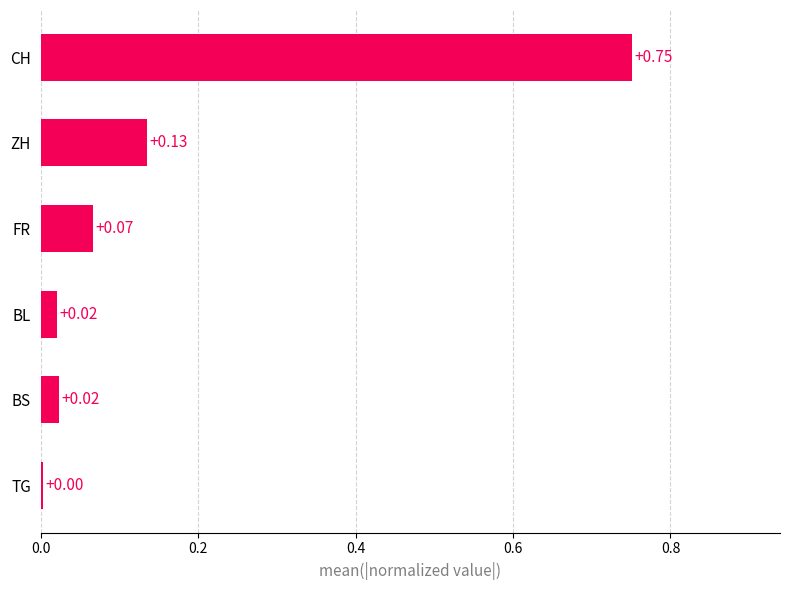

What is the average value?

0.2